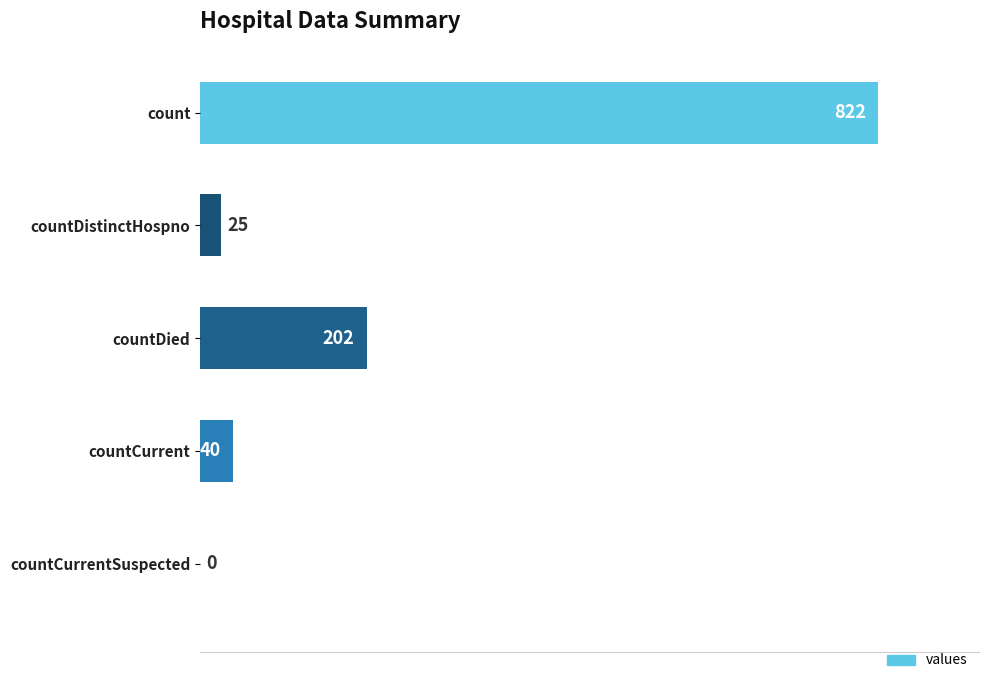

Which has a higher value, countCurrentSuspected or countDied?

countDied